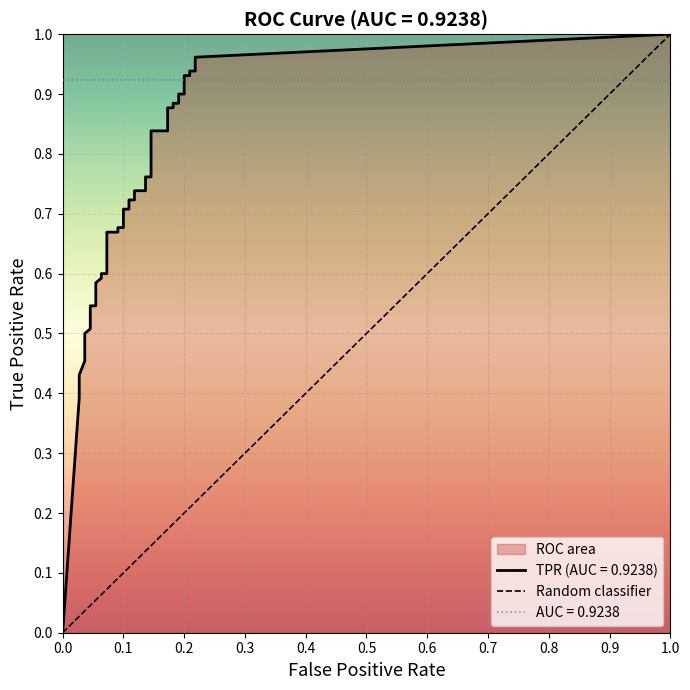

How many distinct data groups are displayed?

2